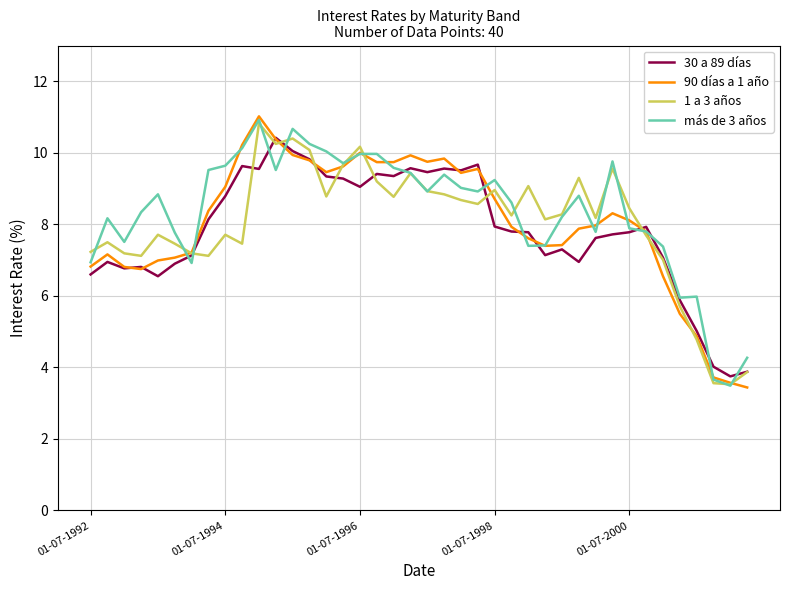

What is the smallest value displayed?

3.4